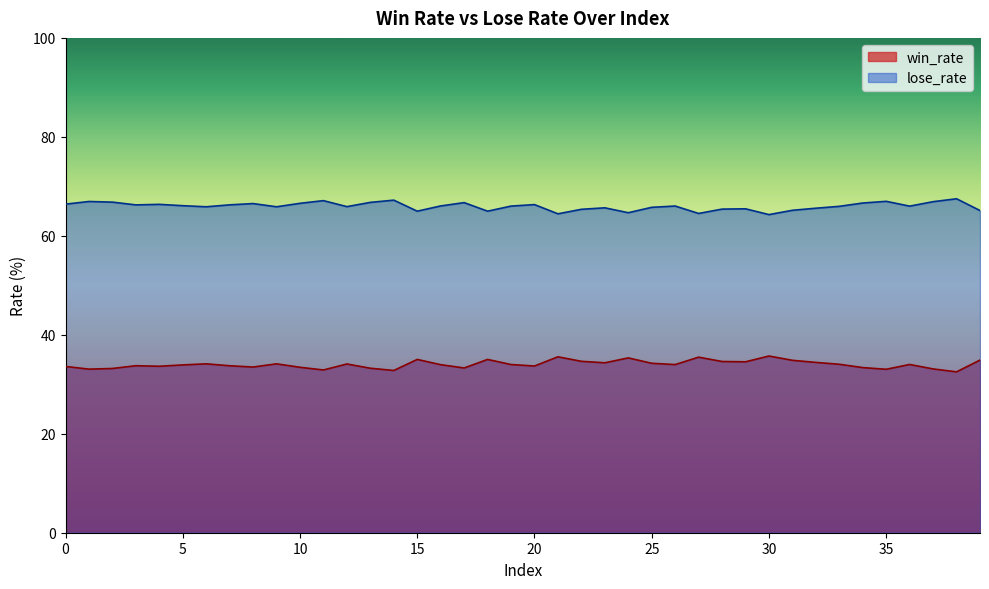

What is the minimum value shown in the chart?

32.5